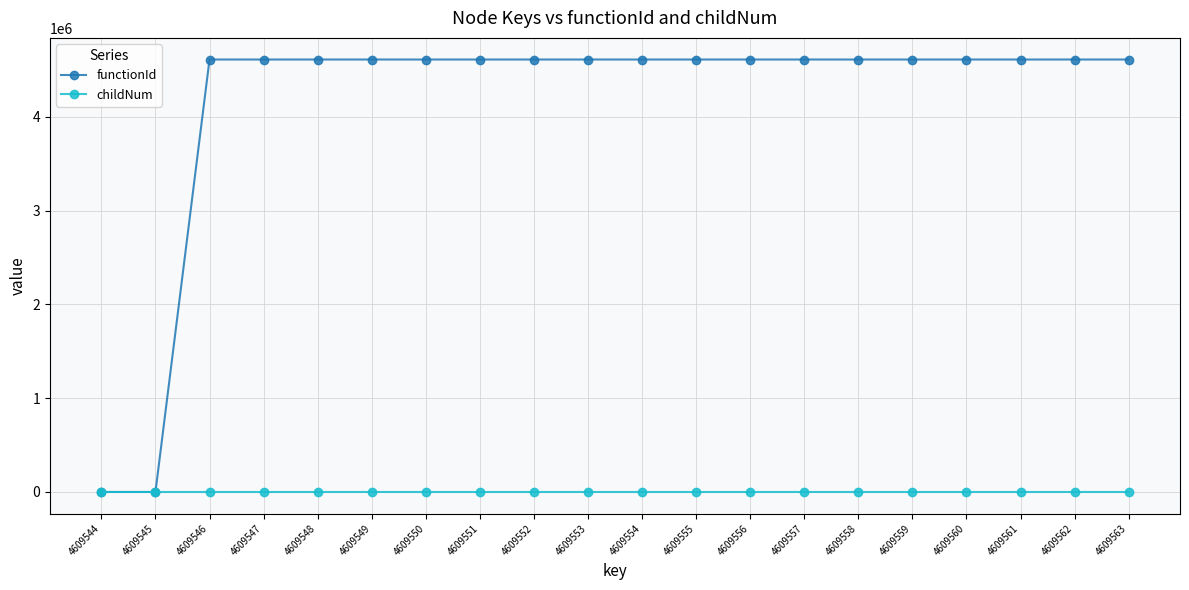

Rank the series by their maximum value, from highest to lowest.

functionId, childNum